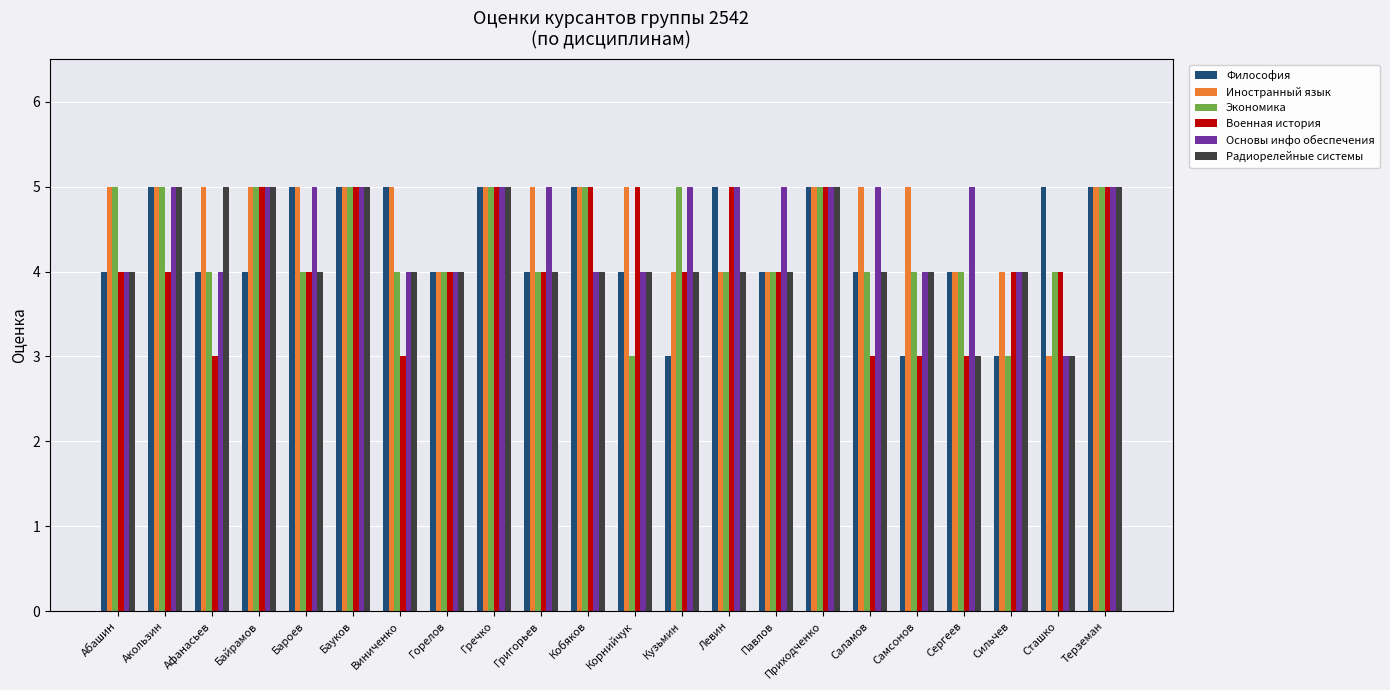

Does the chart contain any negative values?

No